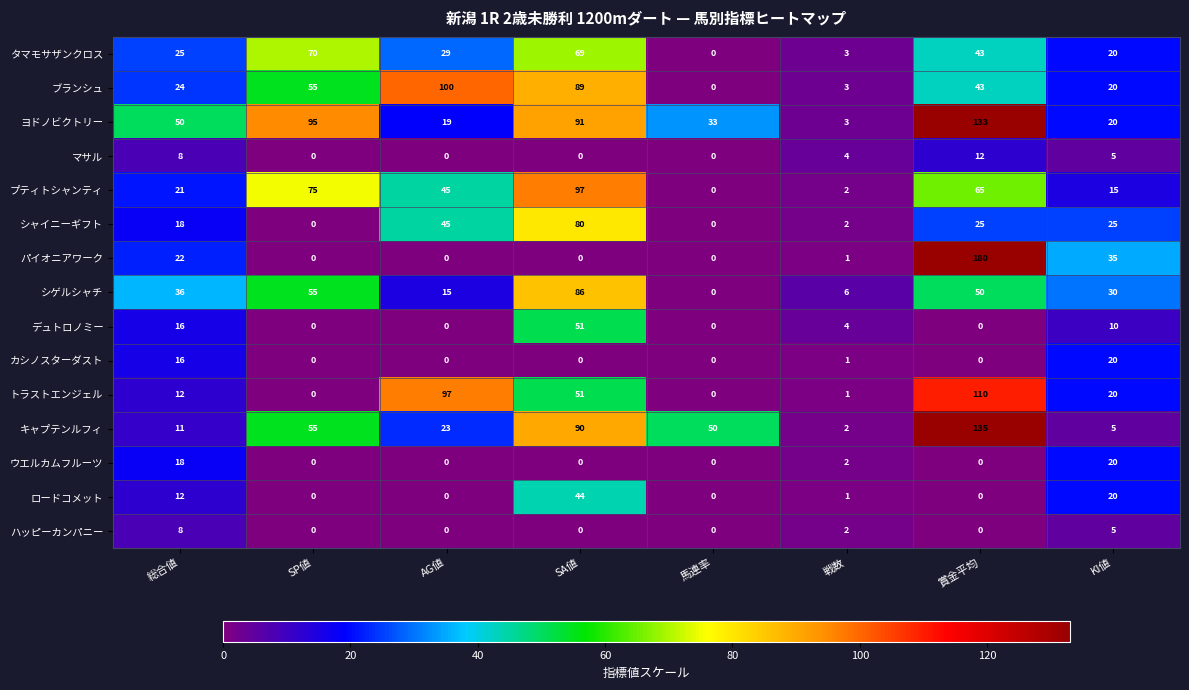

At how many categories does at least one series exceed 102?

1